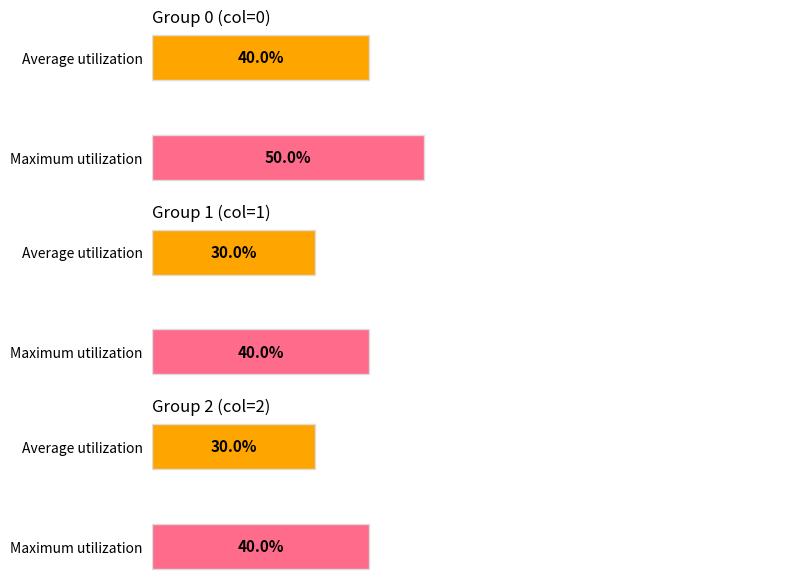

Does the chart contain any negative values?

No